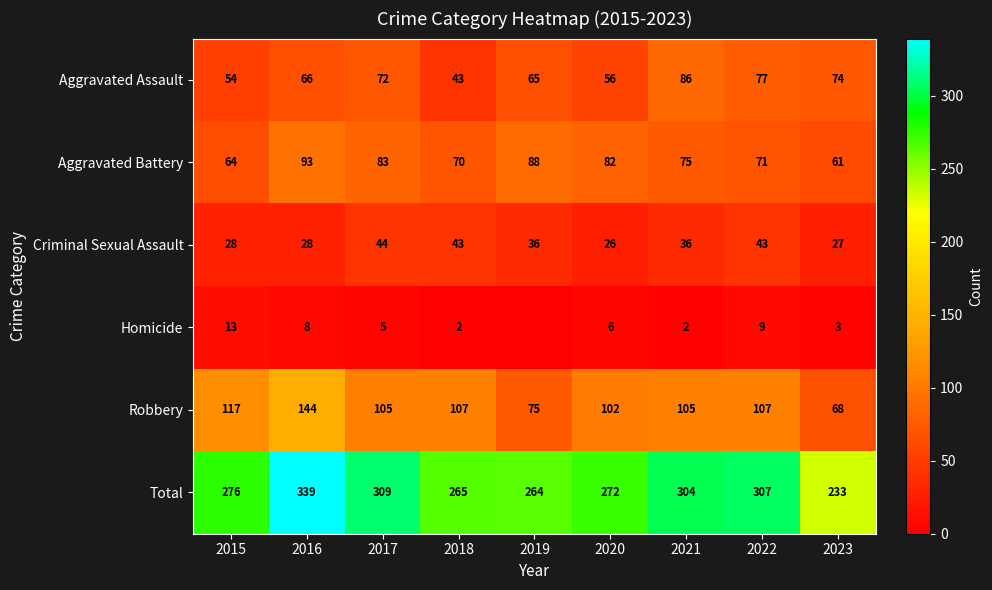

True or false: Total has a value of 71 at 2016.

False